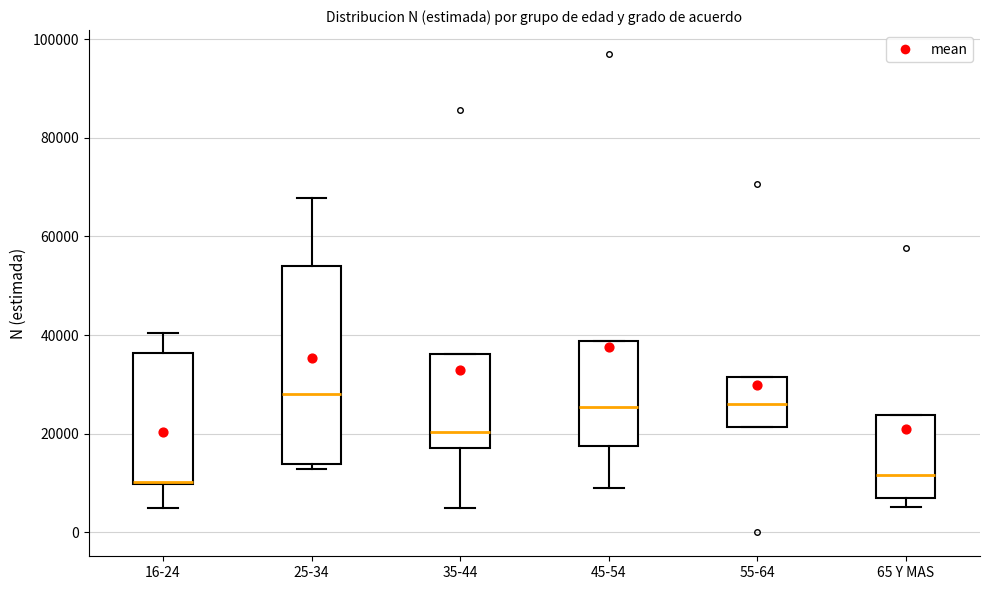

Which box is the tallest, from its lower edge to its upper edge?

25-34